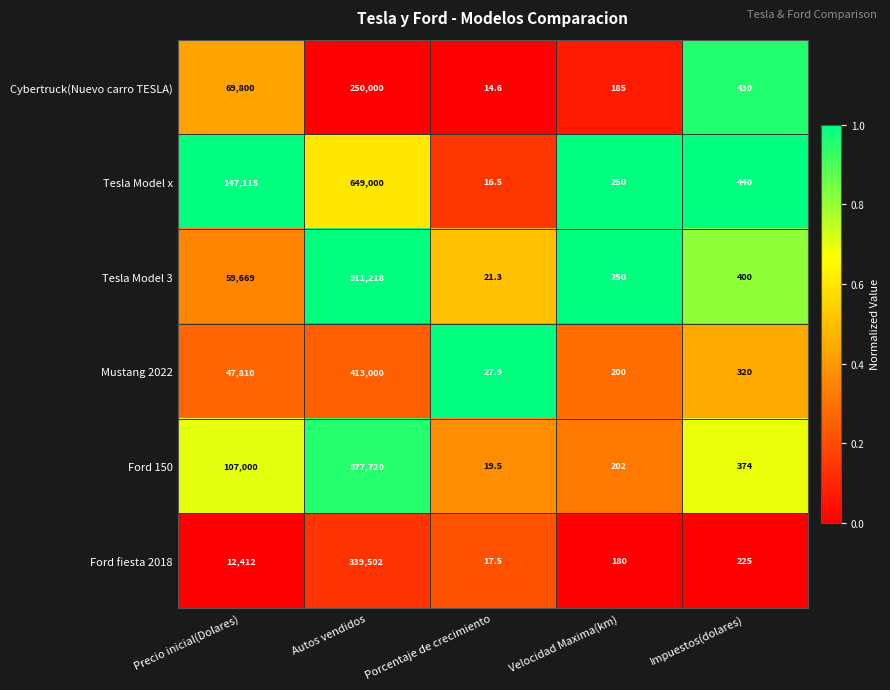

At Impuestos(dolares), list the series in order from largest to smallest.

Tesla Model x, Cybertruck(Nuevo carro TESLA), Tesla Model 3, Ford 150, Mustang 2022, Ford fiesta 2018